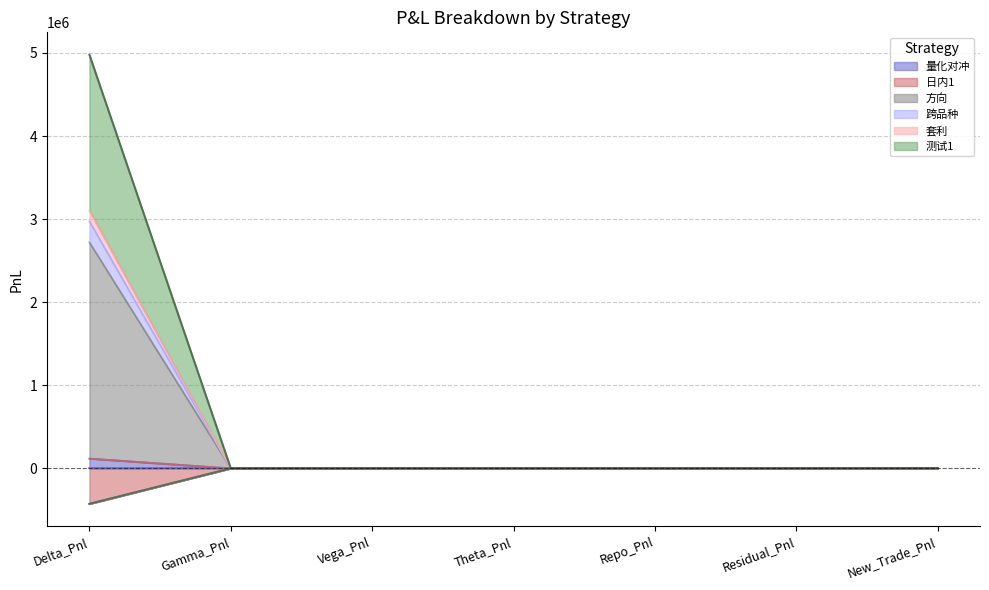

What is the difference between the maximum and minimum values in the 量化对冲 series?

118190.0